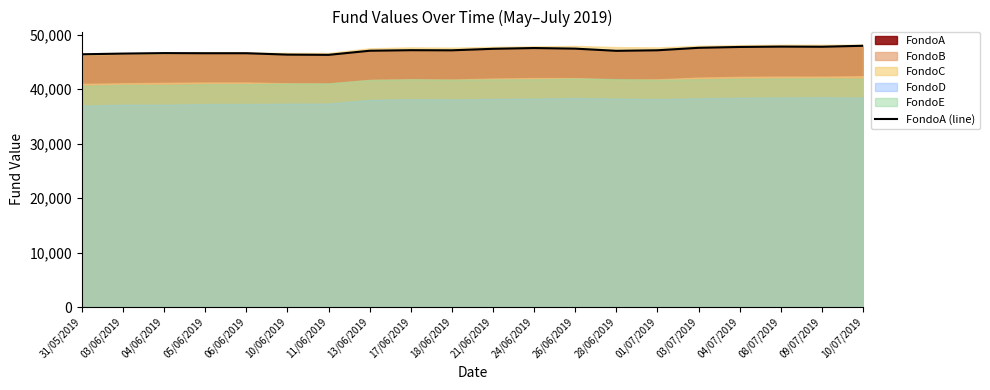

What is the sum of all values?

941818